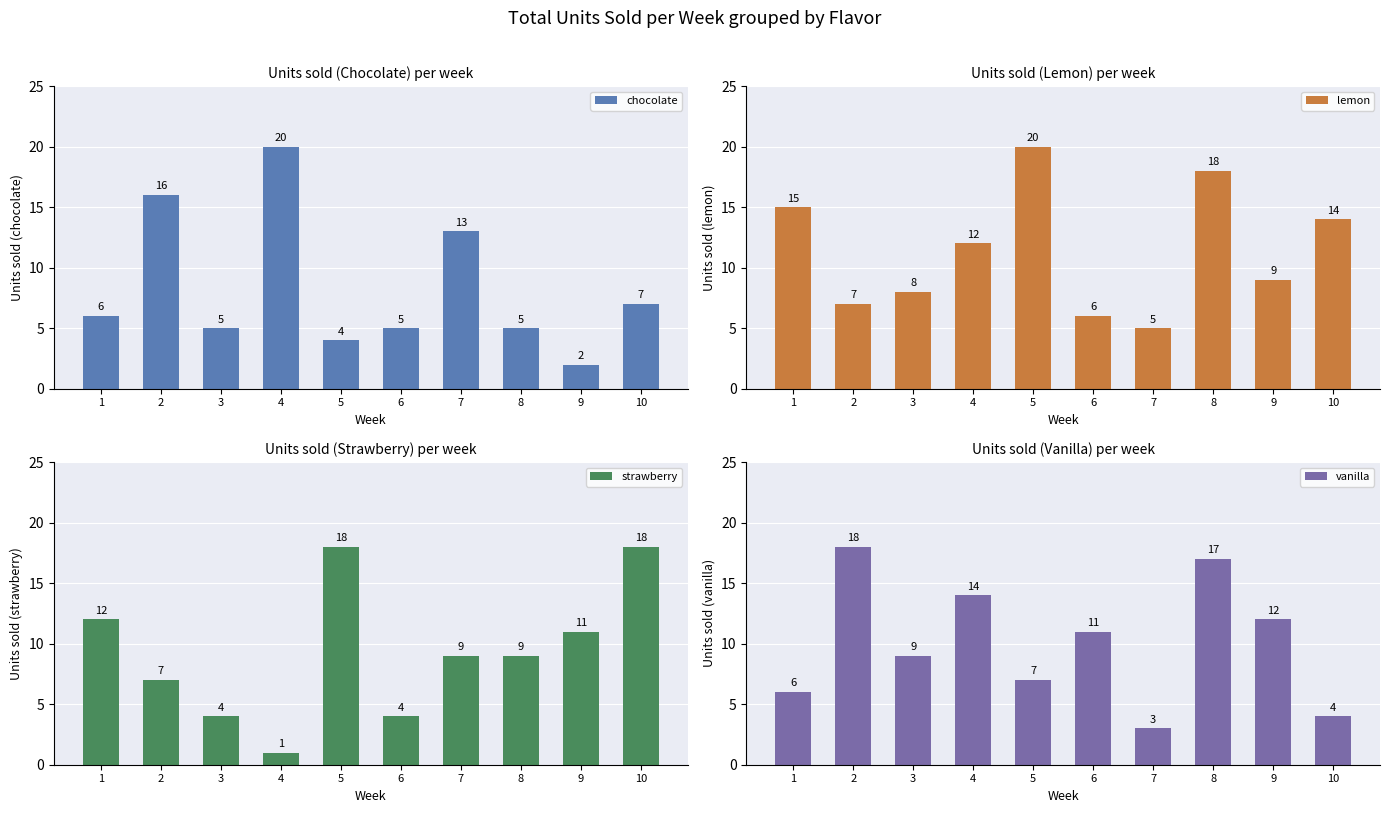

Does the chart contain stacked bars?

No